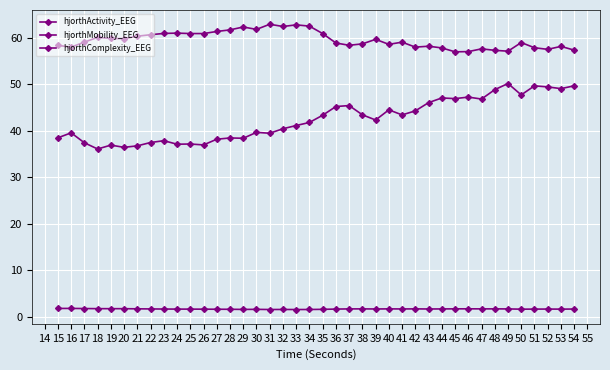

At which category does hjorthMobility_EEG reach its first local peak?

18